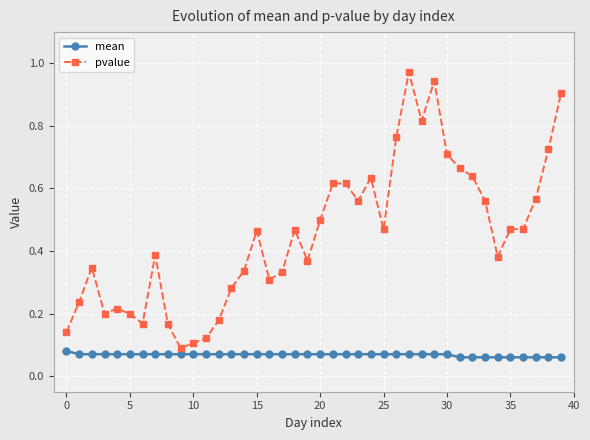

Which series has the largest total across all categories?

pvalue